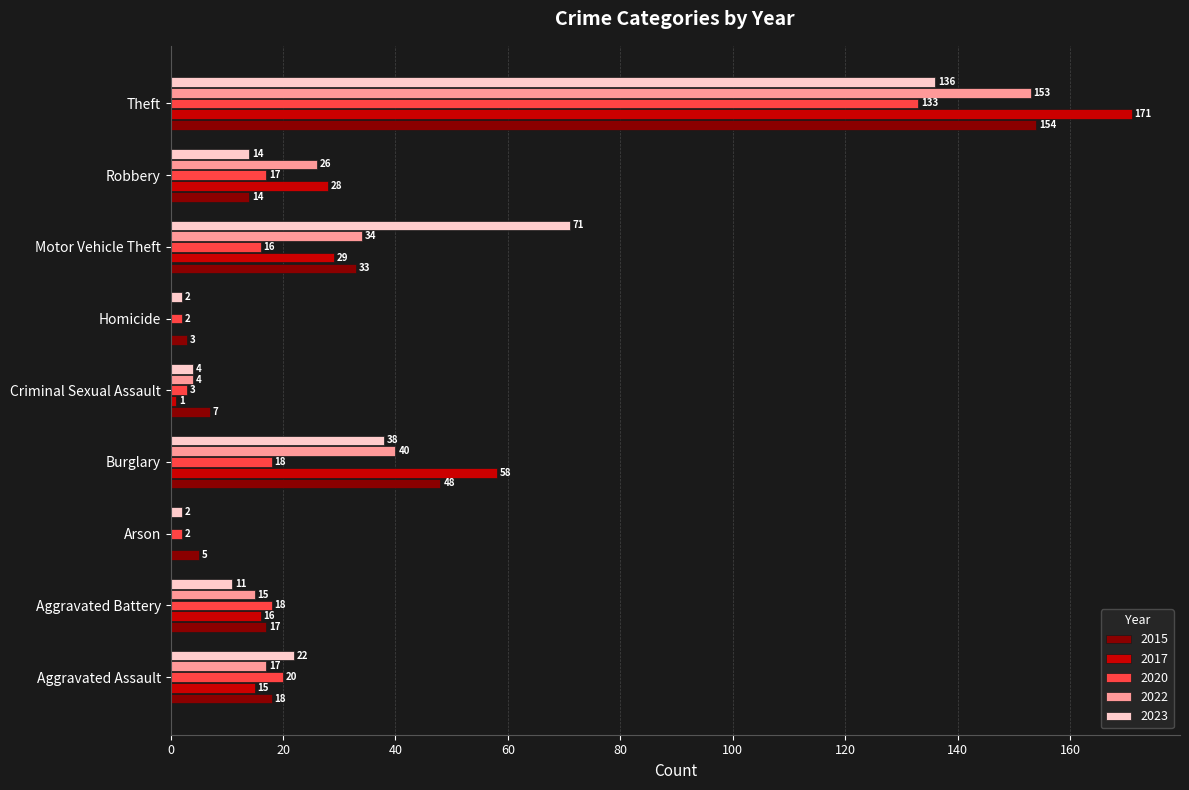

What is the sum of all 2022 values?

289